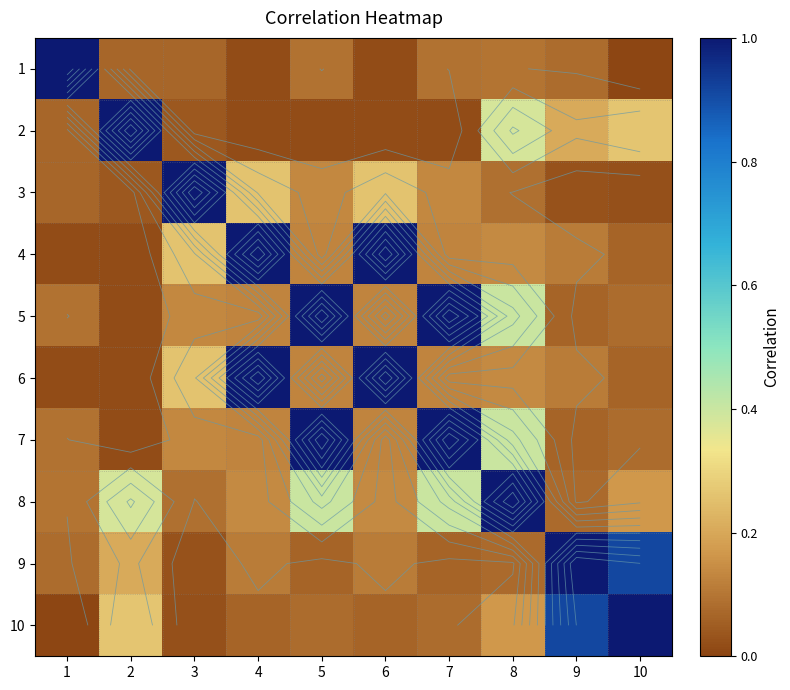

What is the difference between the maximum and minimum values in the 5 series?

1.0